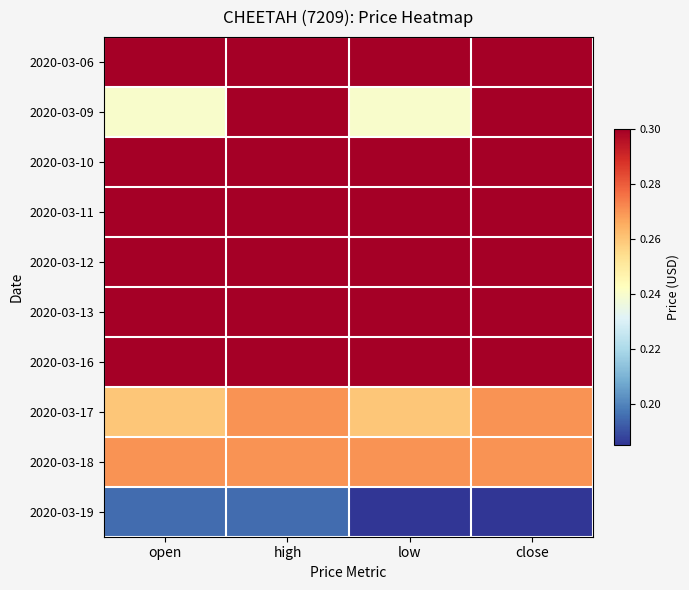

Between low and close, which series saw the biggest shift?

2020-03-09